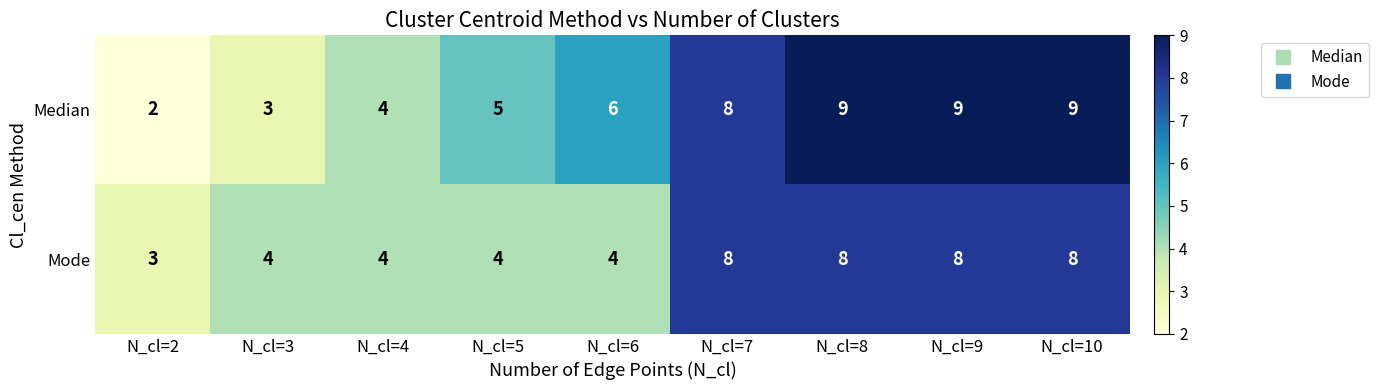

What is the difference between the highest and lowest values at N_cl=5?

1